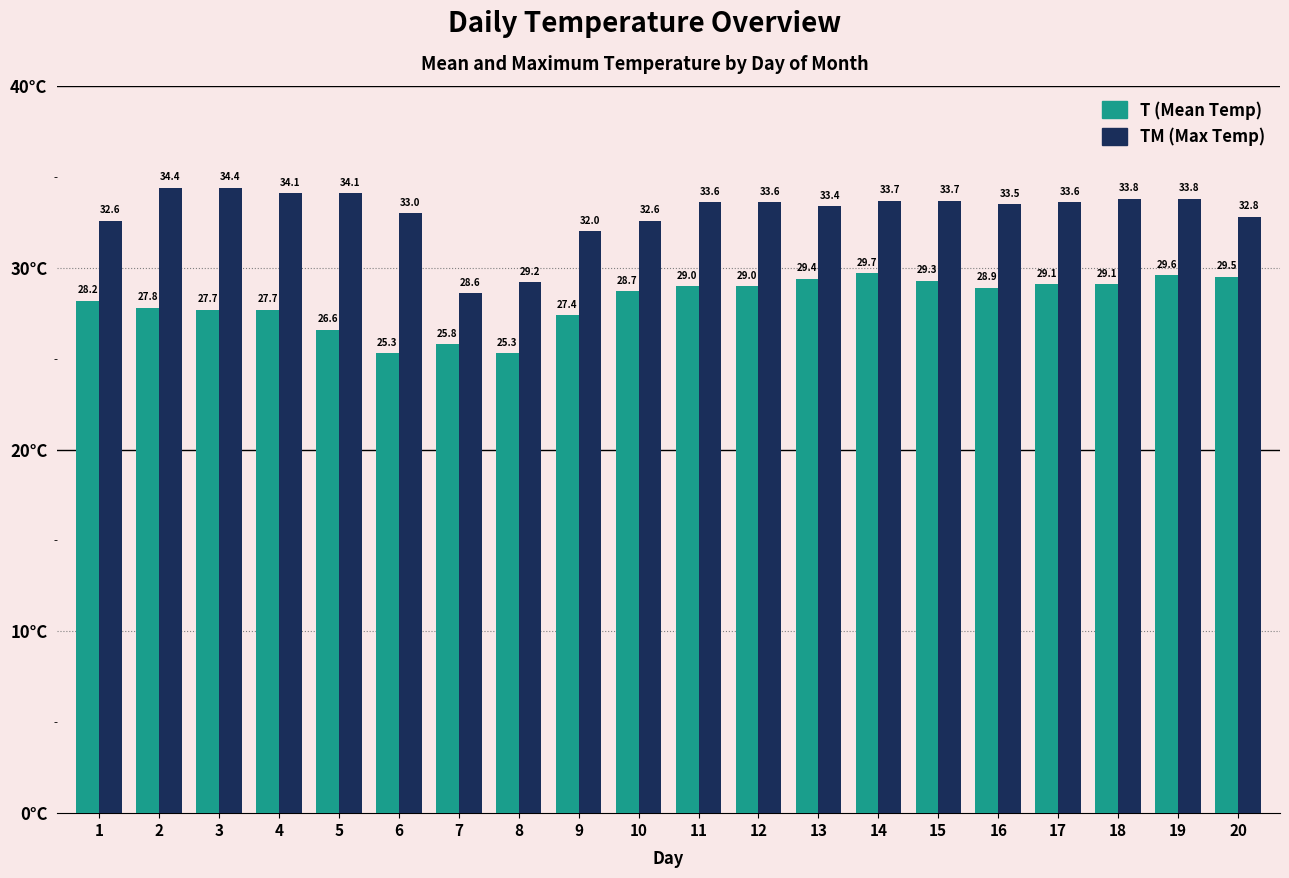

What is the maximum value shown in the chart?

34.4